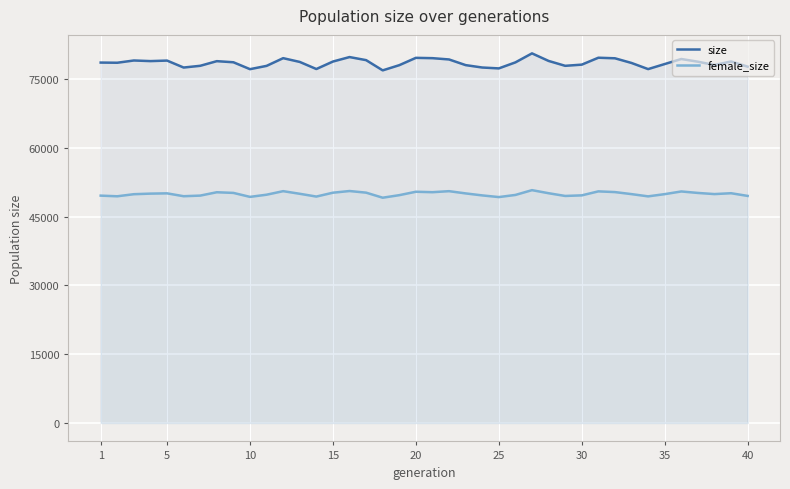

Which series has the largest range (max minus min)?

size